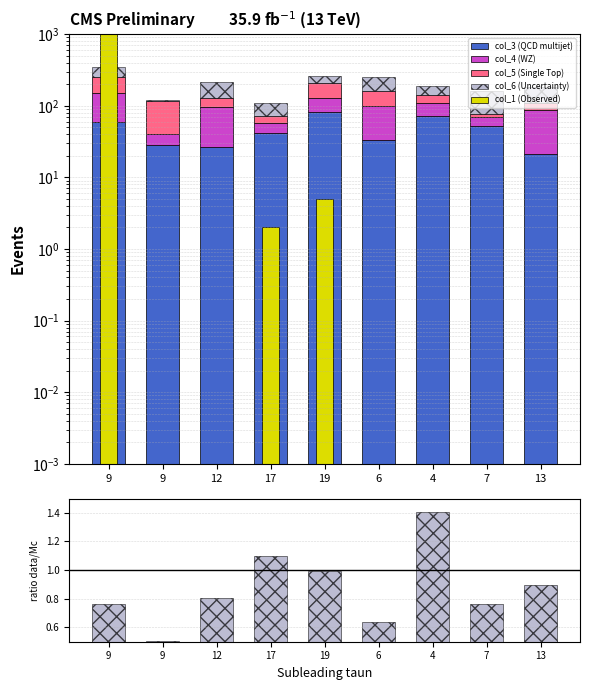

Is it true that col_3 equals 10.7 at 13?

False